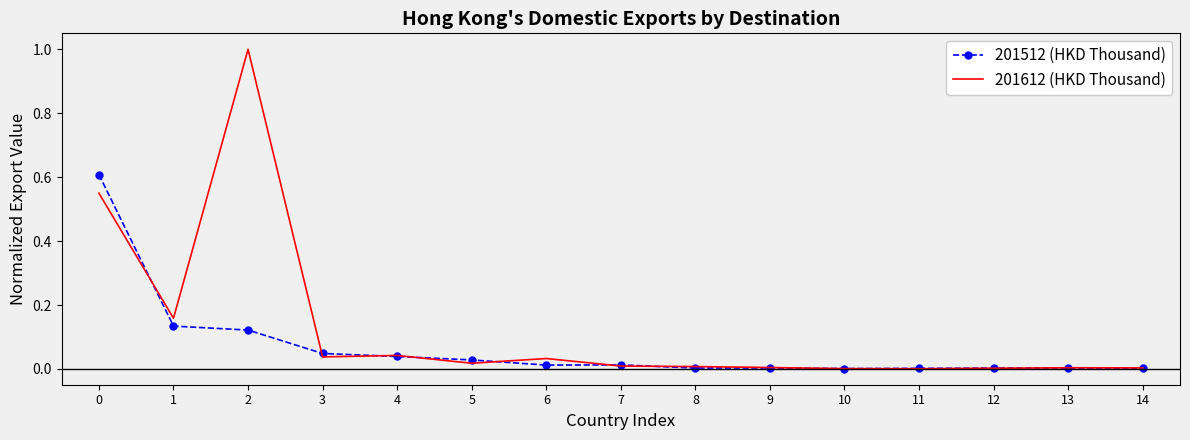

The value of 201512 (HKD Thousand) at 0 is 0.6. True or false?

True